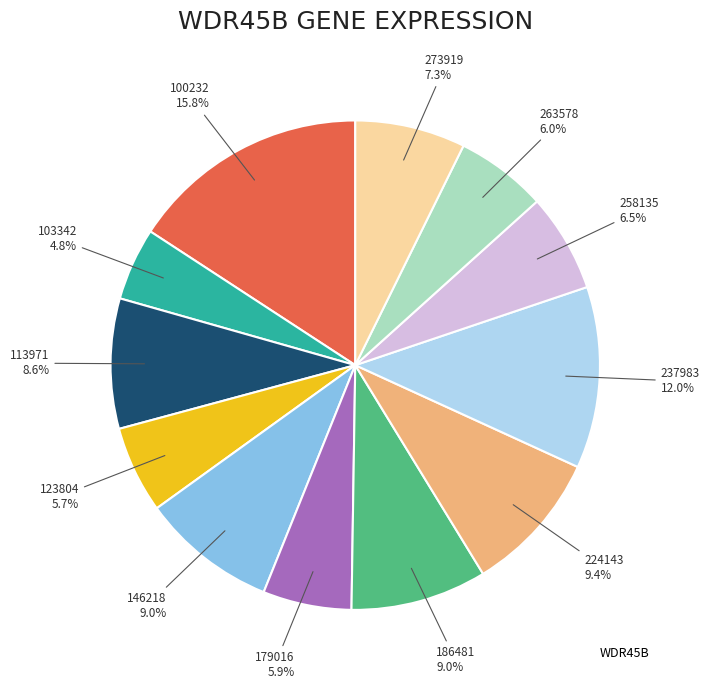

Is there any slice that represents more than half of the pie?

No